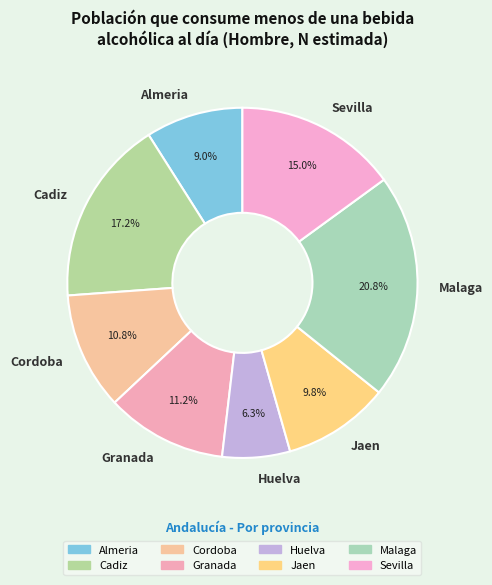

What is the ratio of the value at Sevilla to the value at Huelva?

2.4